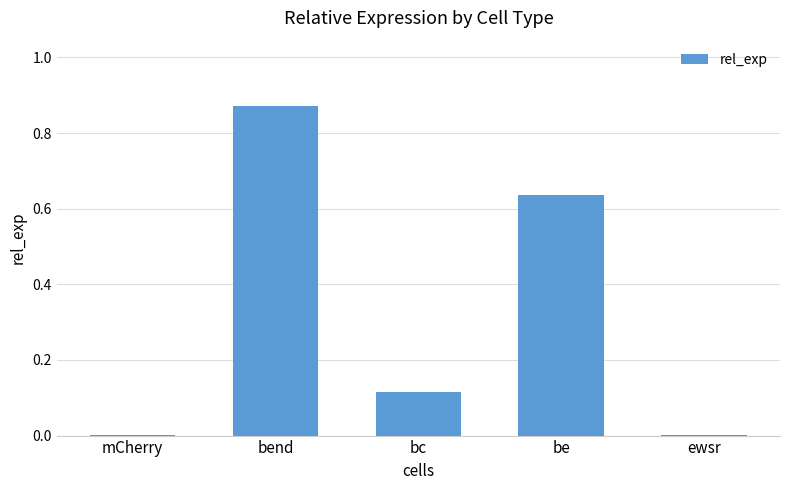

What is the average value?

0.3